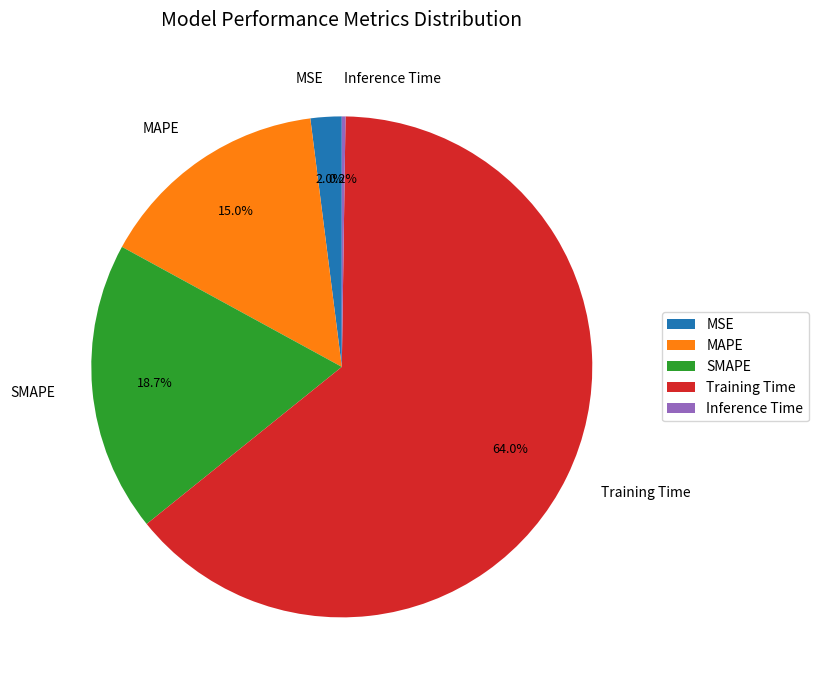

Which slice represents more than half of the pie?

Training Time